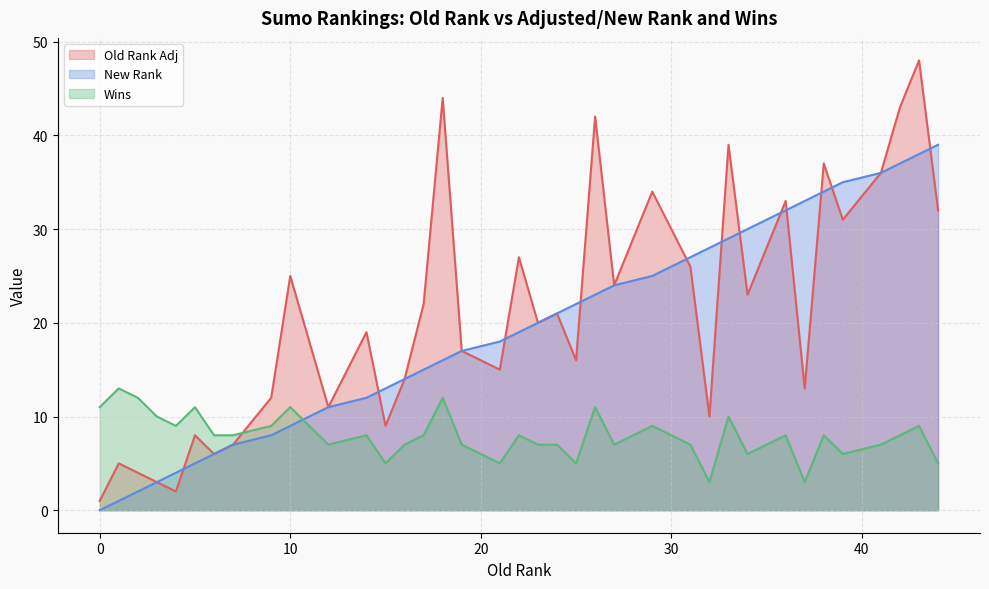

How many times do New Rank and Old Rank Adj cross each other?

12